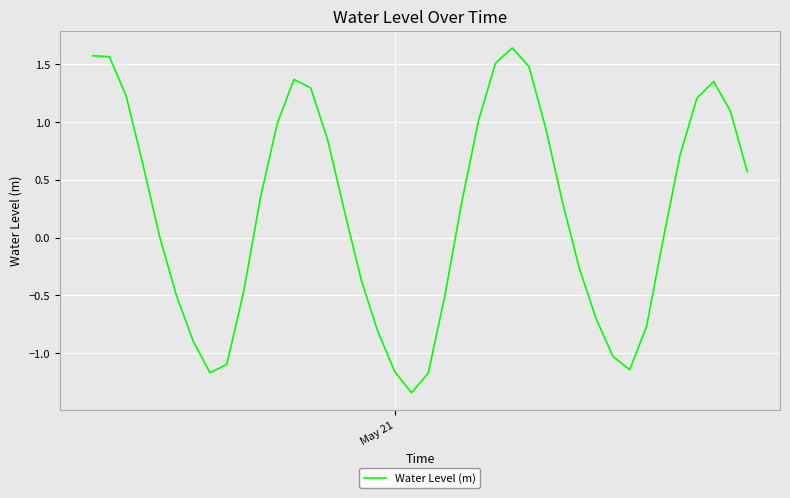

What is the greatest value displayed?

1.6